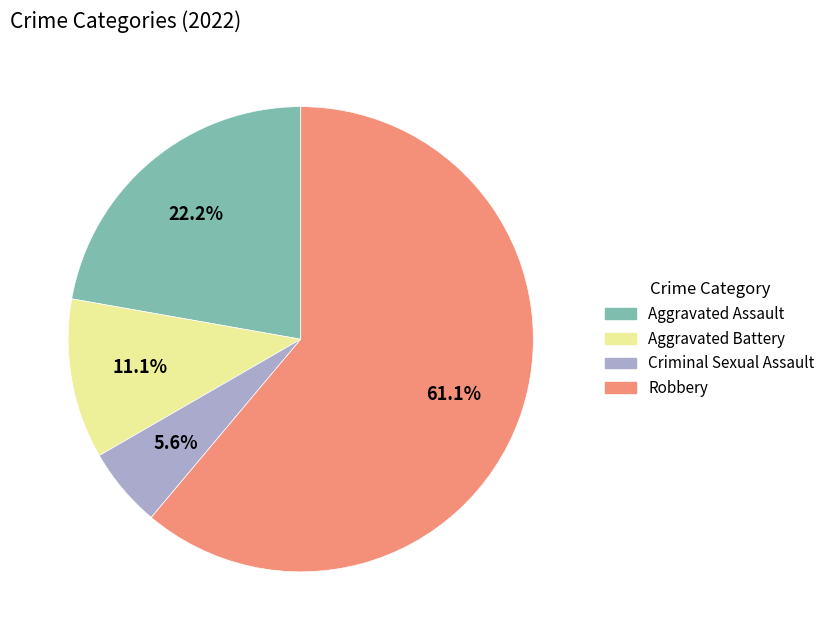

Do Robbery and Aggravated Battery together represent more than half of the pie?

Yes